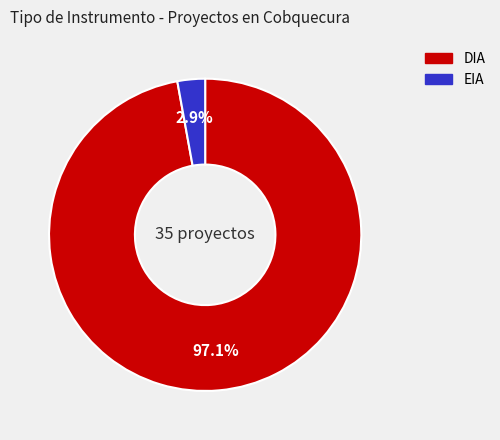

Which has a higher value, EIA or DIA?

DIA